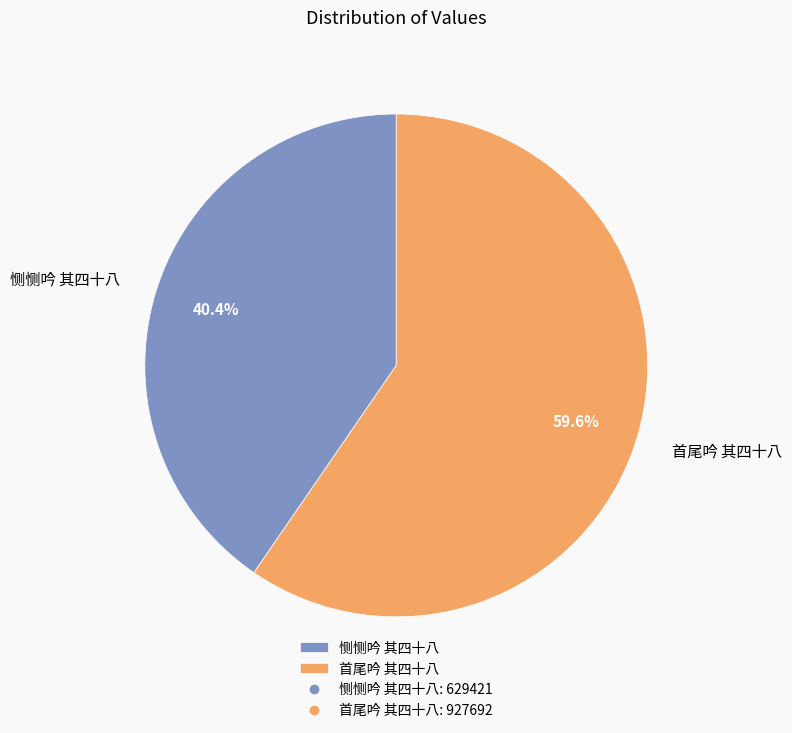

To the nearest percent, what is the difference between the 首尾吟 其四十八 and 恻恻吟 其四十八 slice percentages?

19%